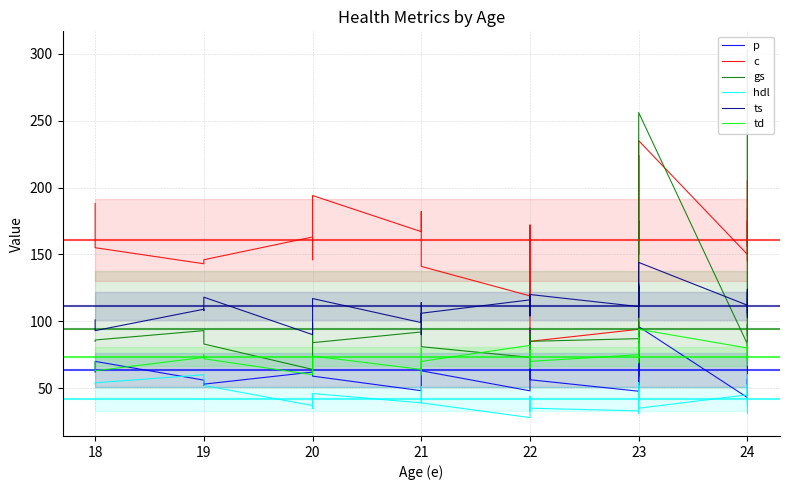

Which series has the widest spread of values?

gs